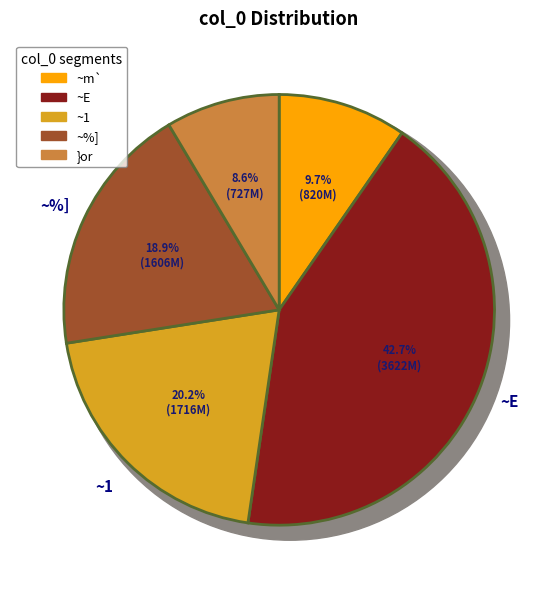

True or false: ~E accounts for 43% of the total.

True